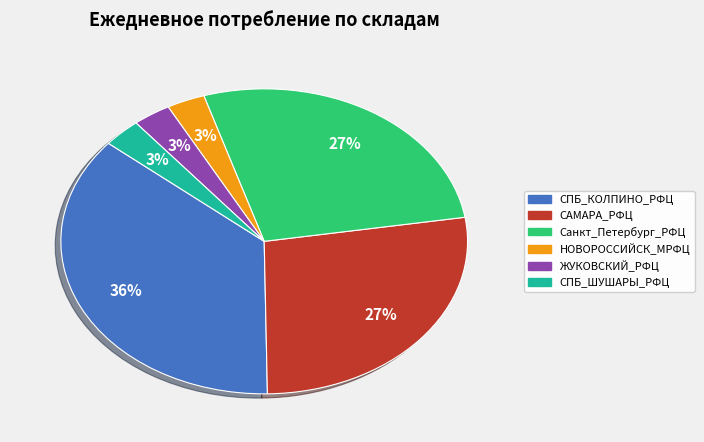

Is there a majority slice in this chart?

No